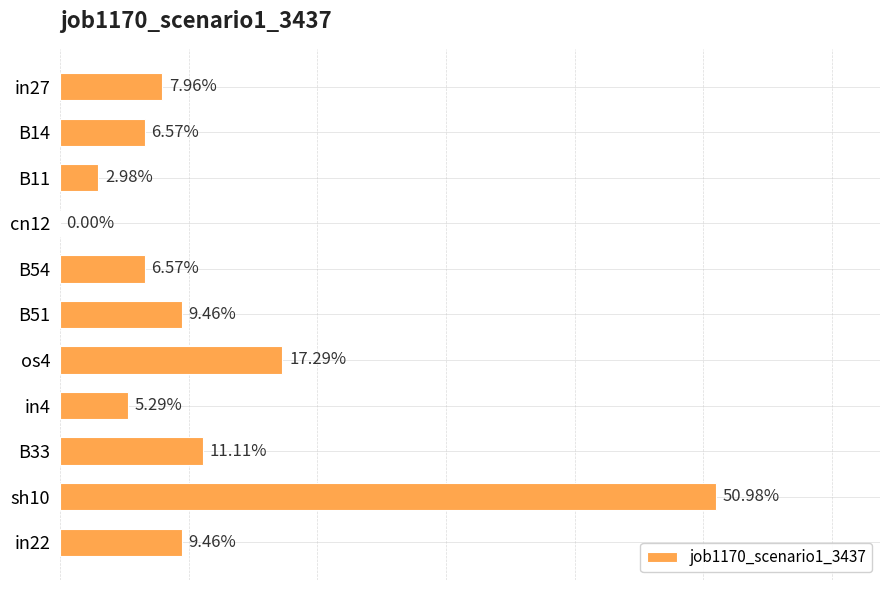

Are the bars horizontal?

Yes